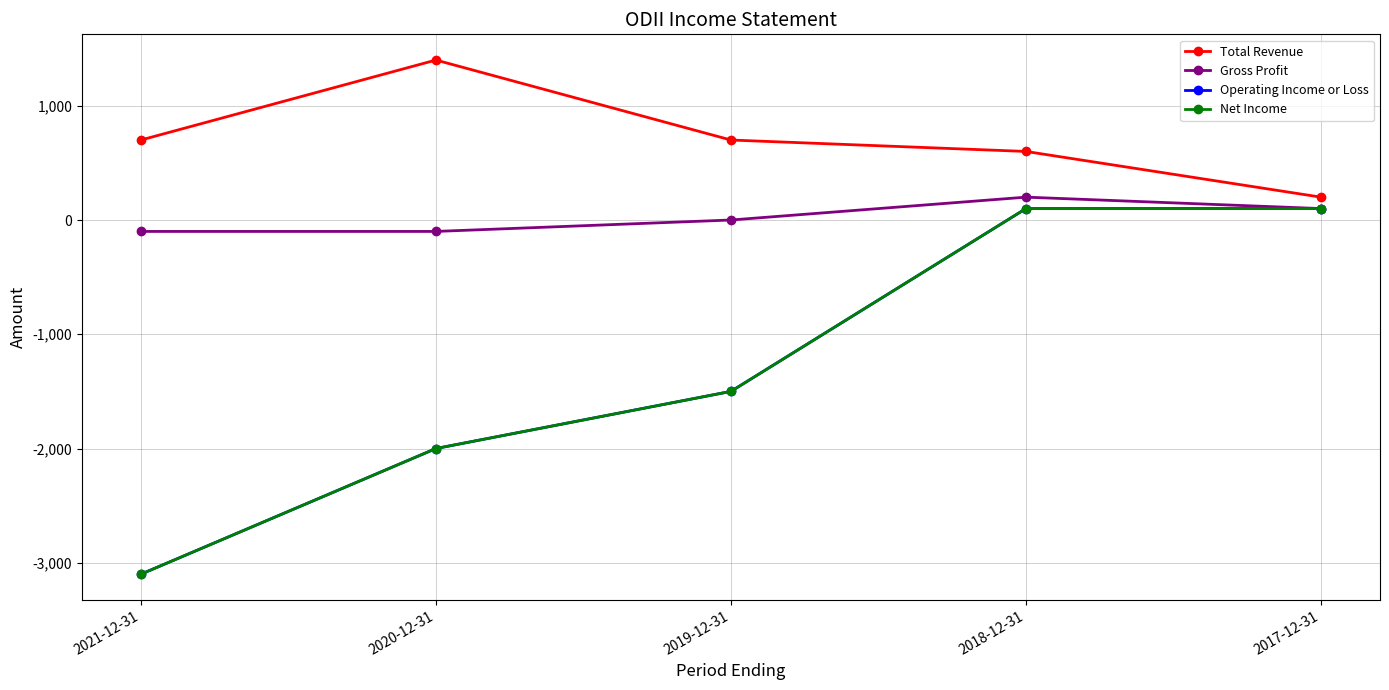

List the series in order of their peak value, lowest first.

Operating Income or Loss, Net Income, Gross Profit, Total Revenue